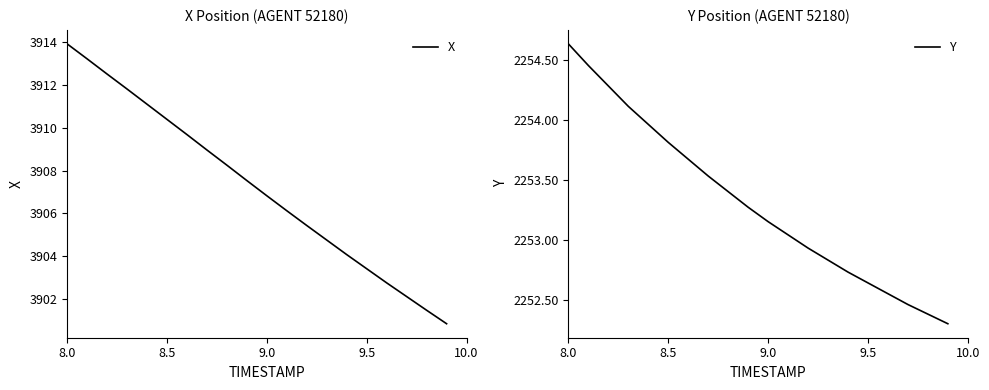

Where does the X series first go above 3907?

8.0